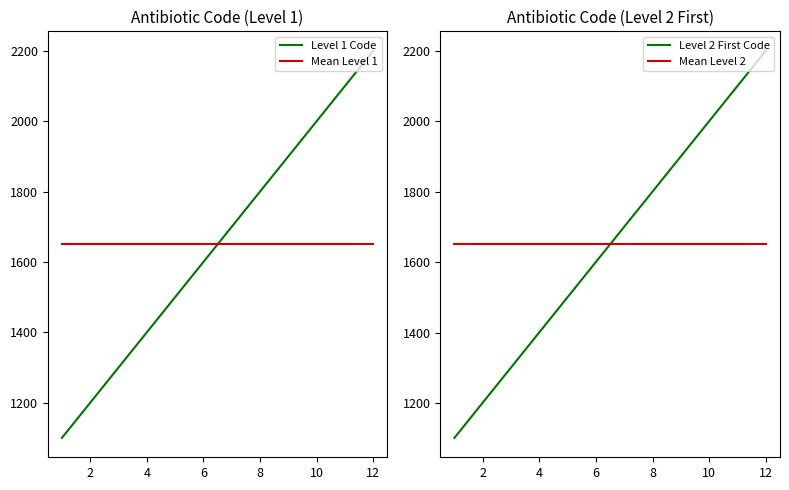

After their last crossing, which series has the higher values: Mean Level 1 or Level 1 Code?

Level 1 Code